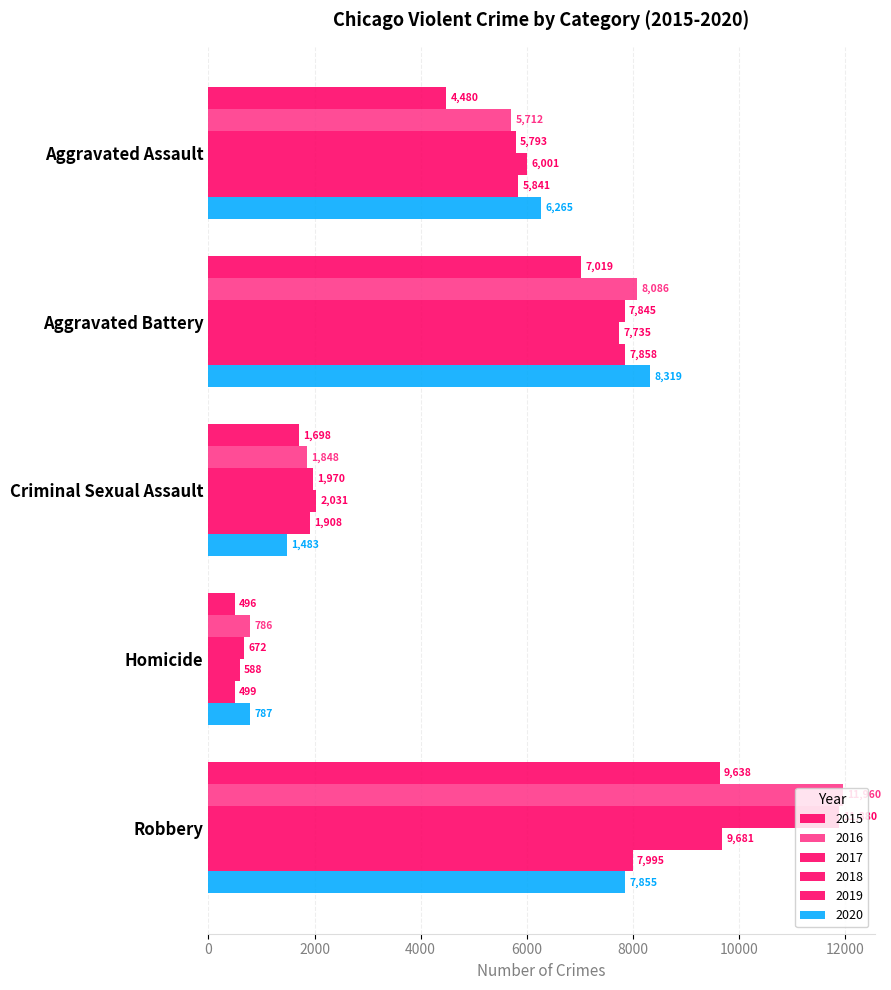

What is the difference between the second highest and second lowest values in the 2019 series?

5950